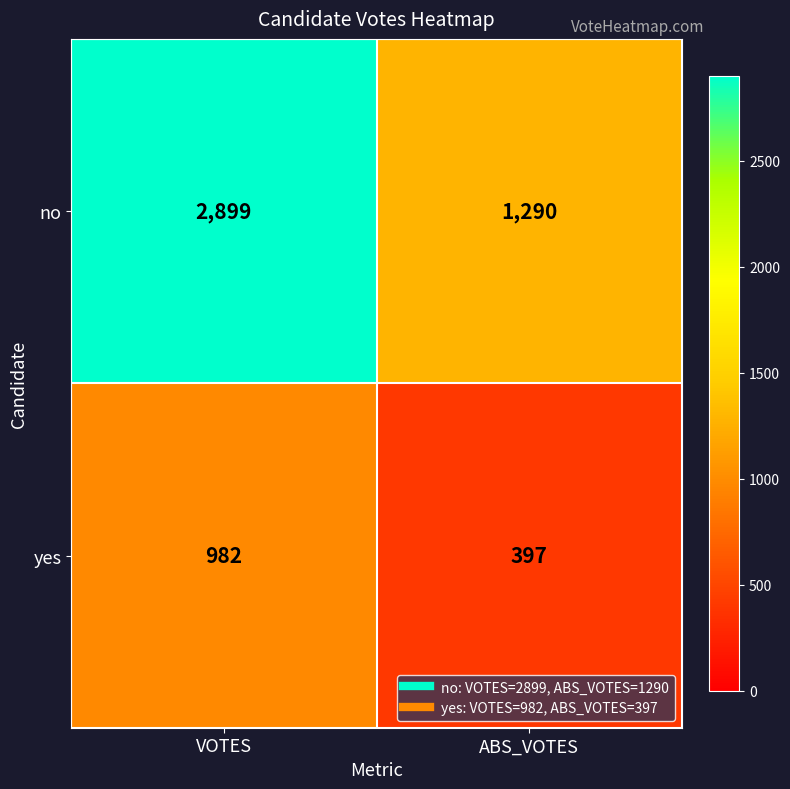

What is the difference between the no values at ABS_VOTES and VOTES?

1609